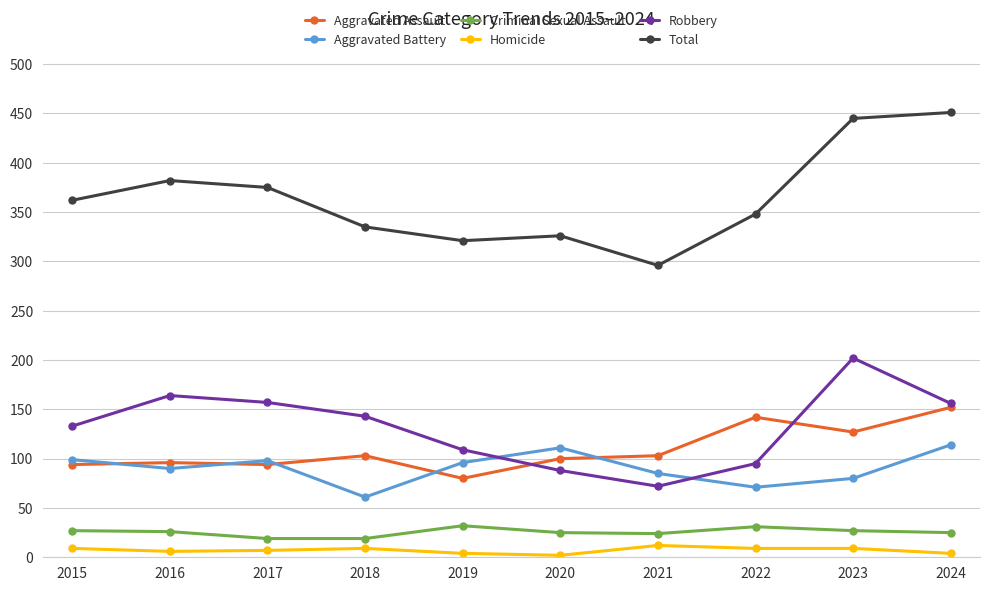

What is the total value across all series at 2021?

592